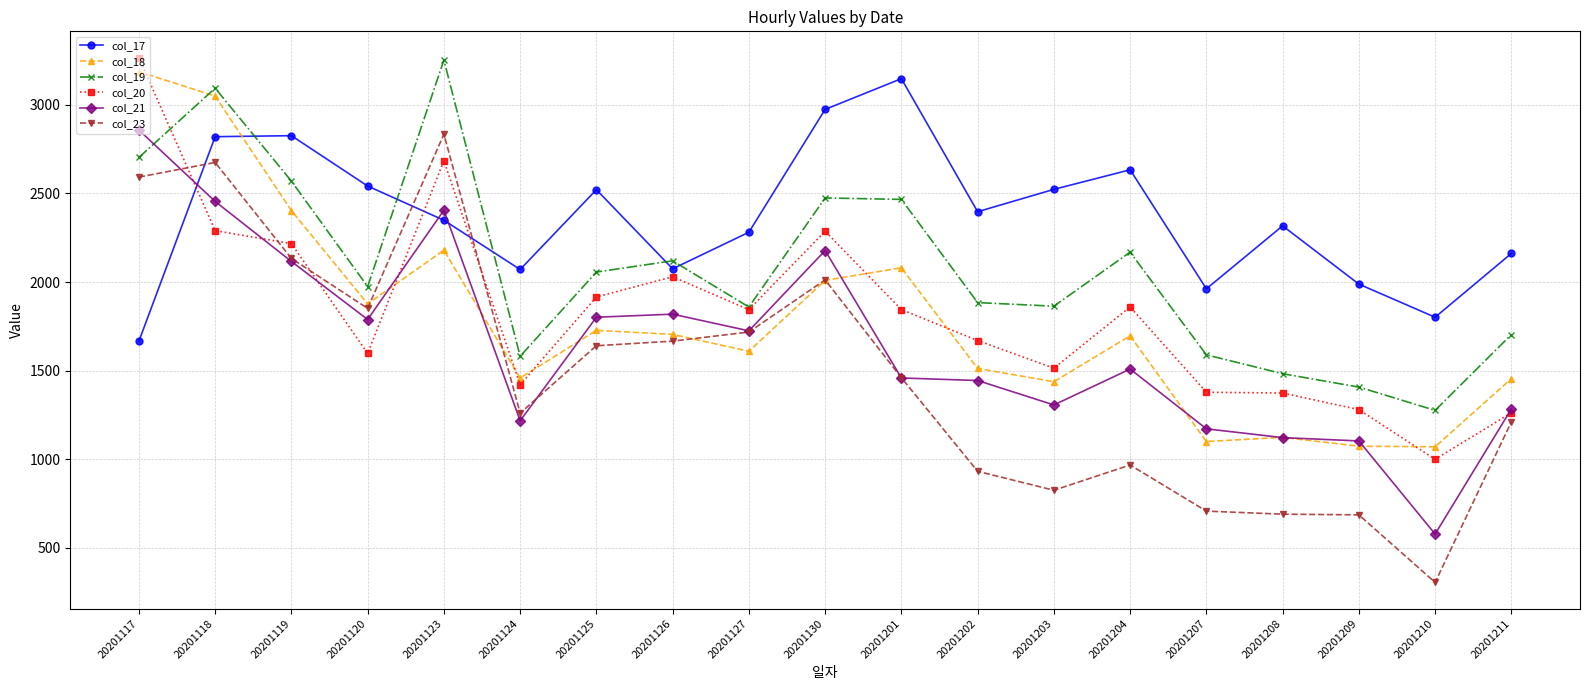

At how many categories does at least one series exceed 3010?

4